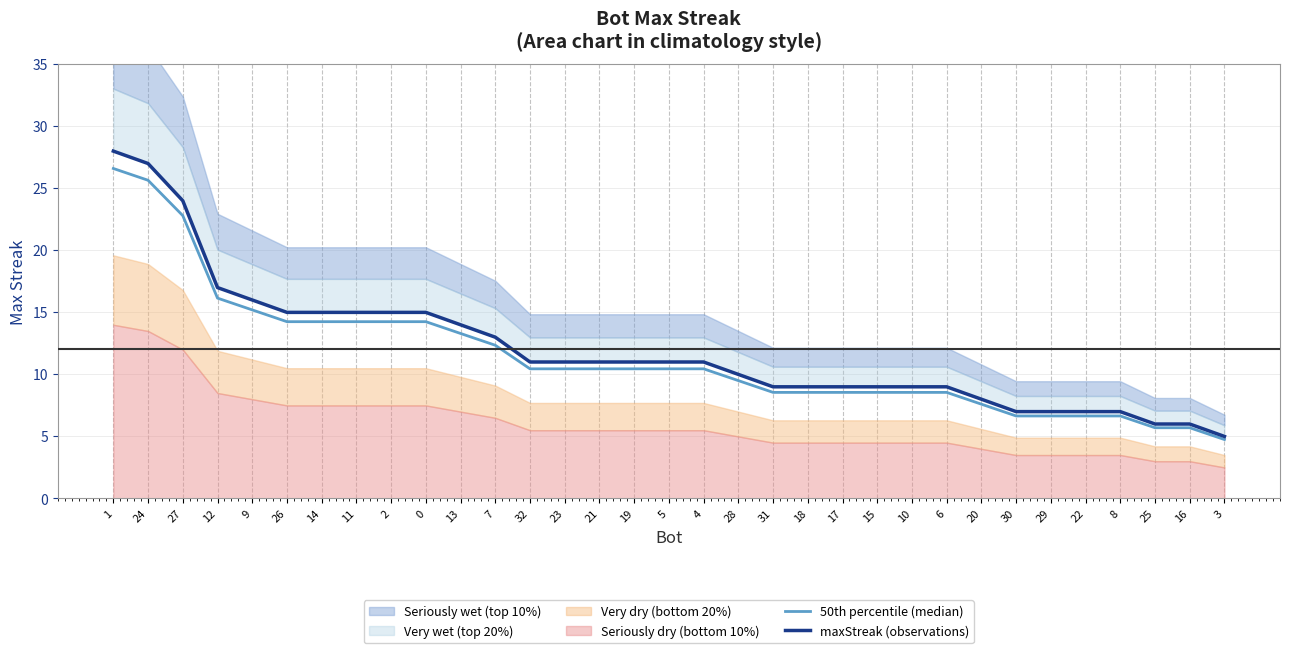

What is the label of the 9th point from the right?

6